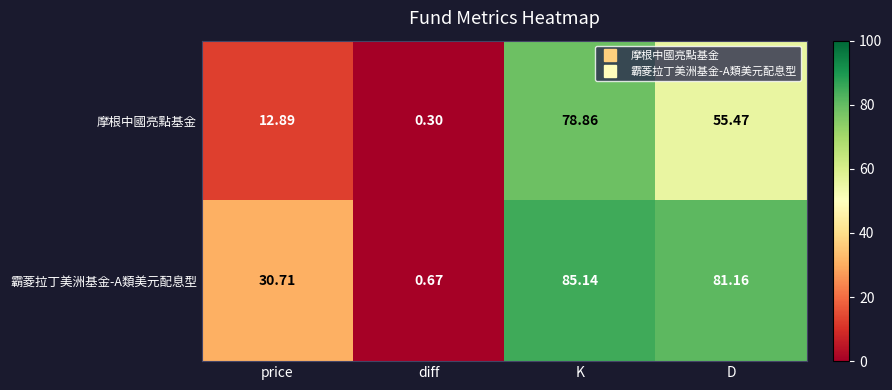

At which label does 霸菱拉丁美洲基金-A類美元配息型 first exceed 81?

K